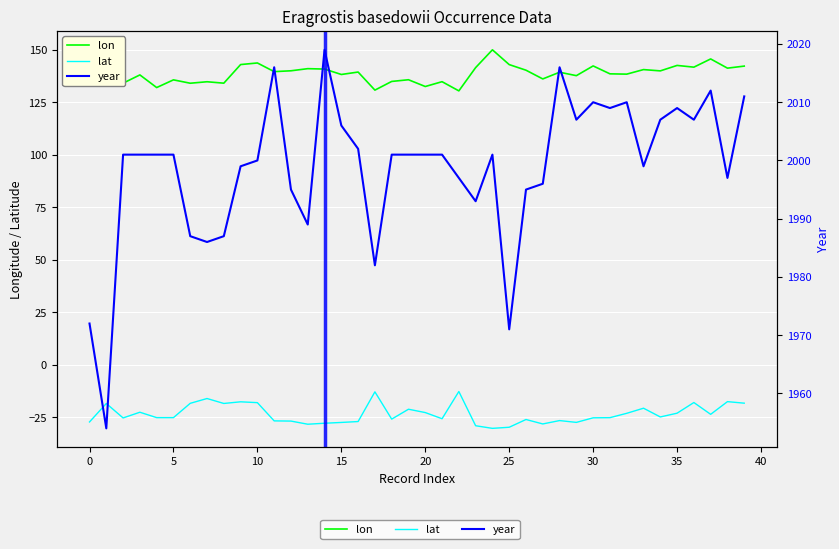

Which category has the lowest value across all series?

24